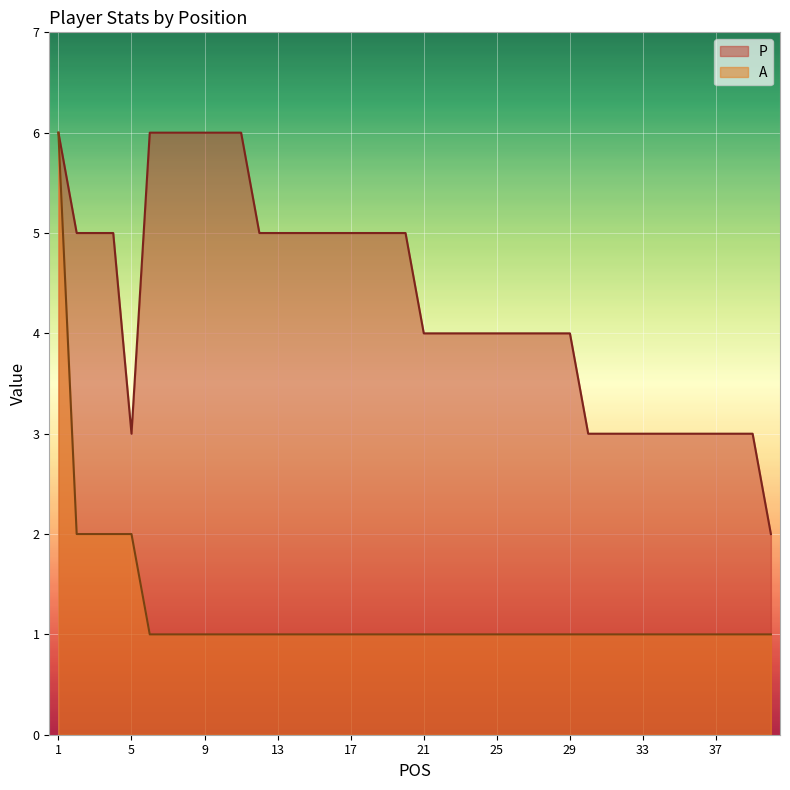

Is the value of P at 3 greater than the value of A at 16?

Yes